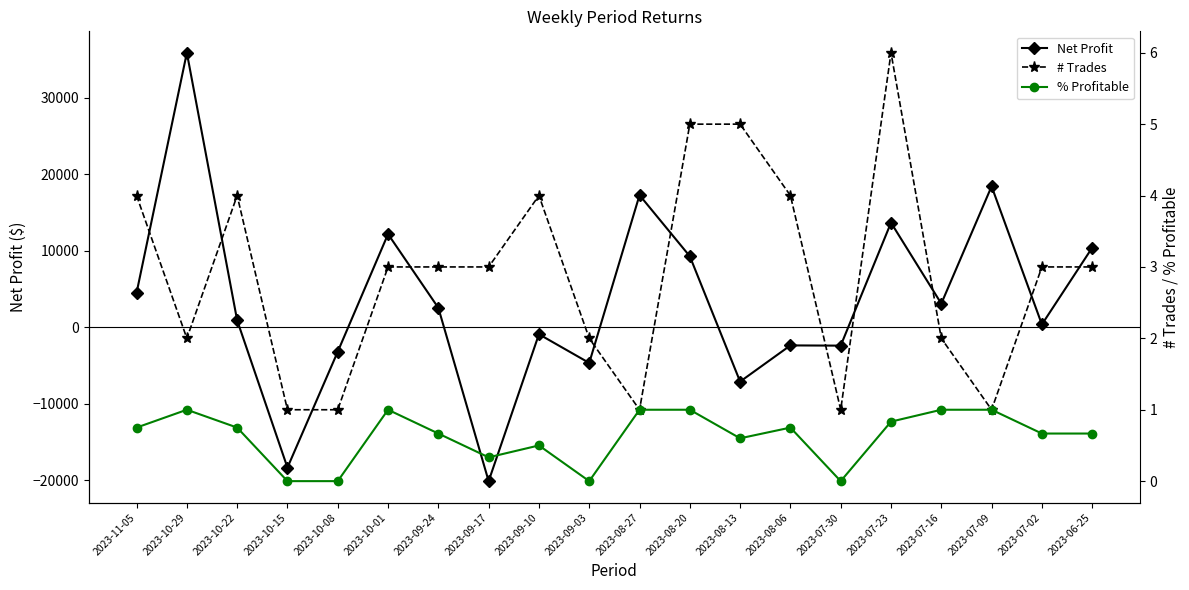

Which series ends up on top after the final intersection of % Profitable and Net Profit?

Net Profit